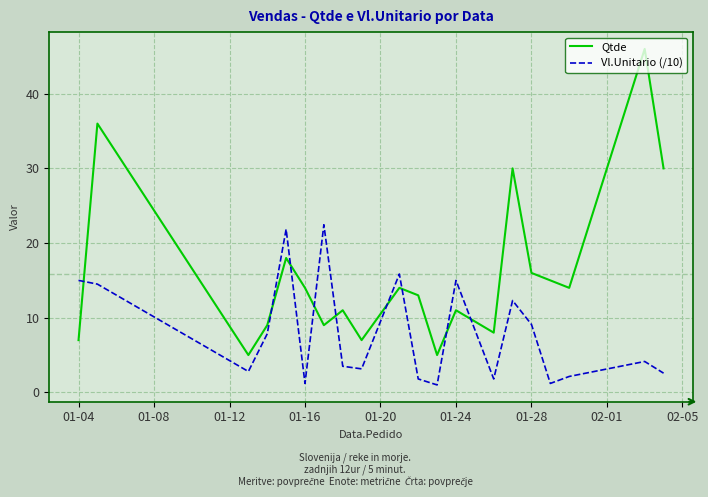

Which series has the widest spread of values?

Qtde